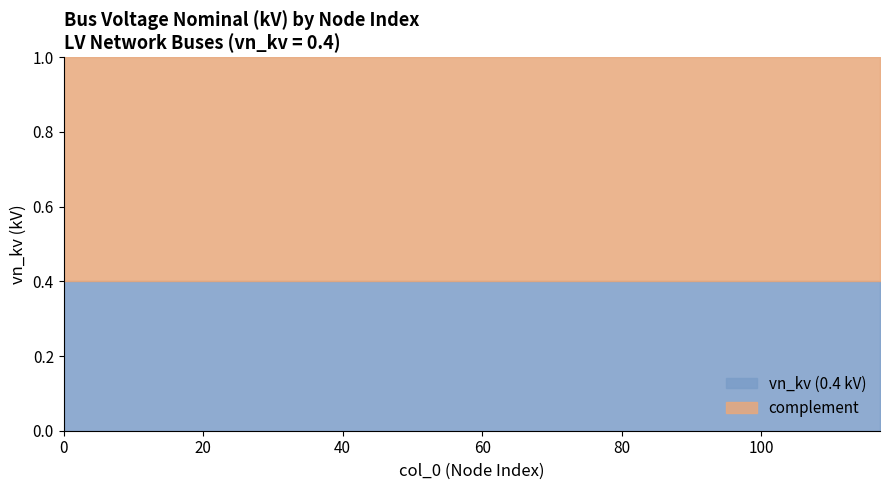

True or false: vn_kv (0.4 kV) has a value of 0.4 at 0.

True